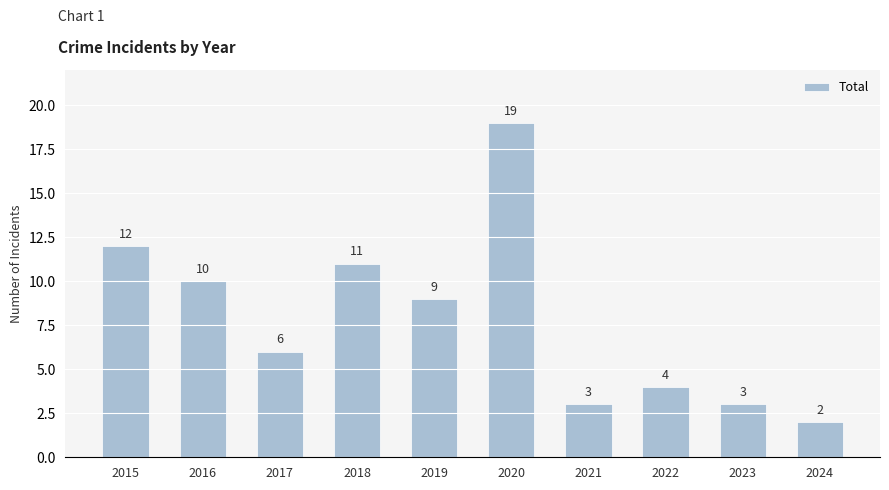

Which has a higher value, 2020 or 2017?

2020